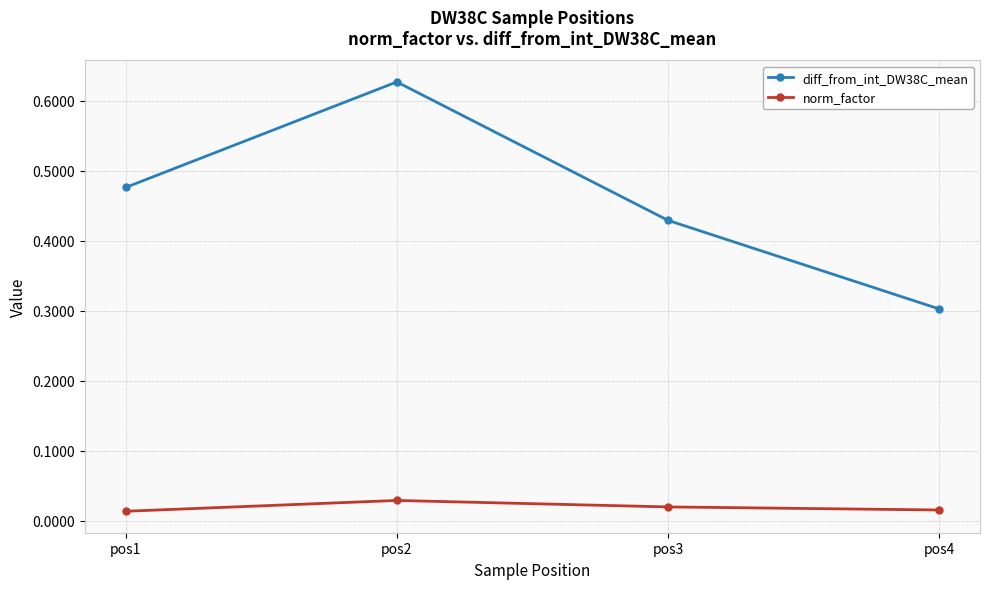

True or false: diff_from_int_DW38C_mean and norm_factor intersect in this chart.

False